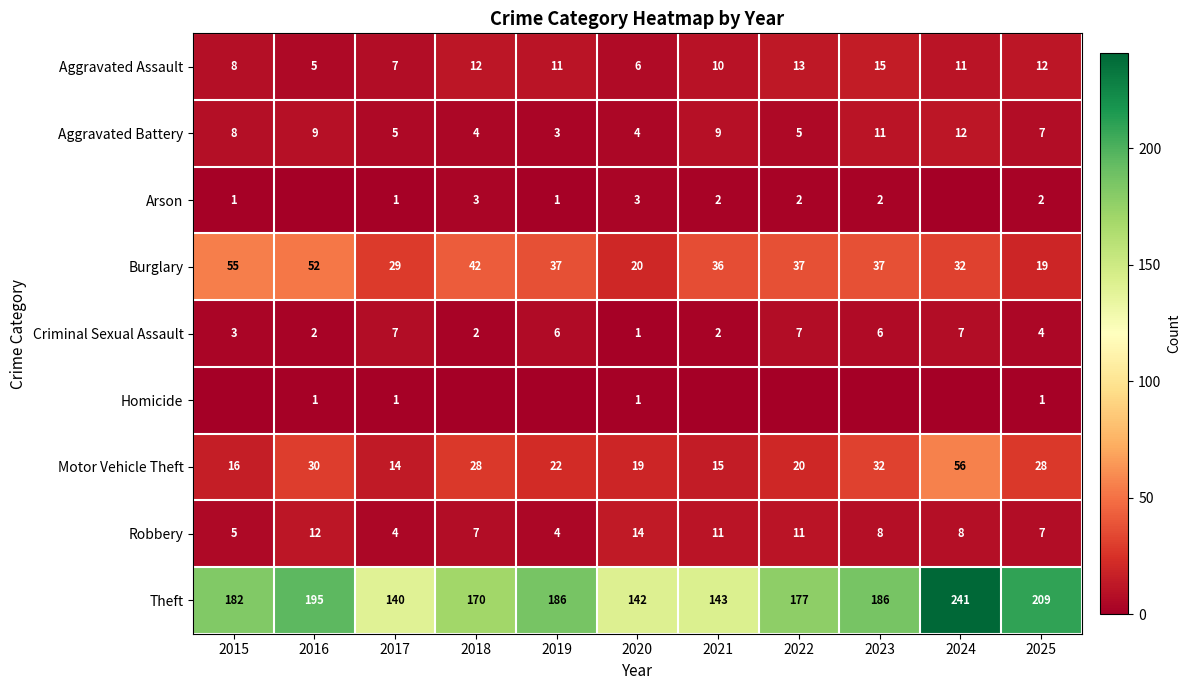

What is the sum of all Criminal Sexual Assault values?

47